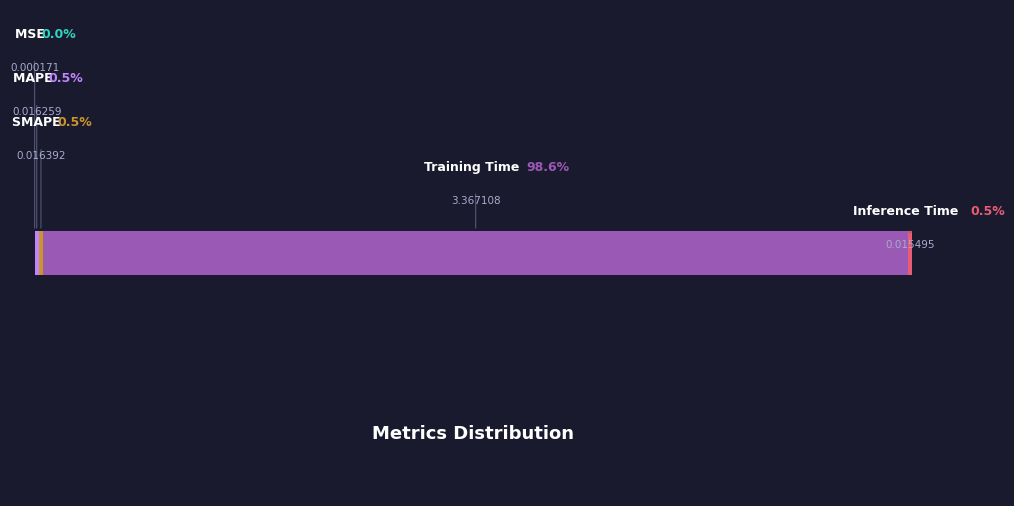

Combined, do MAPE and SMAPE account for over 50%?

No